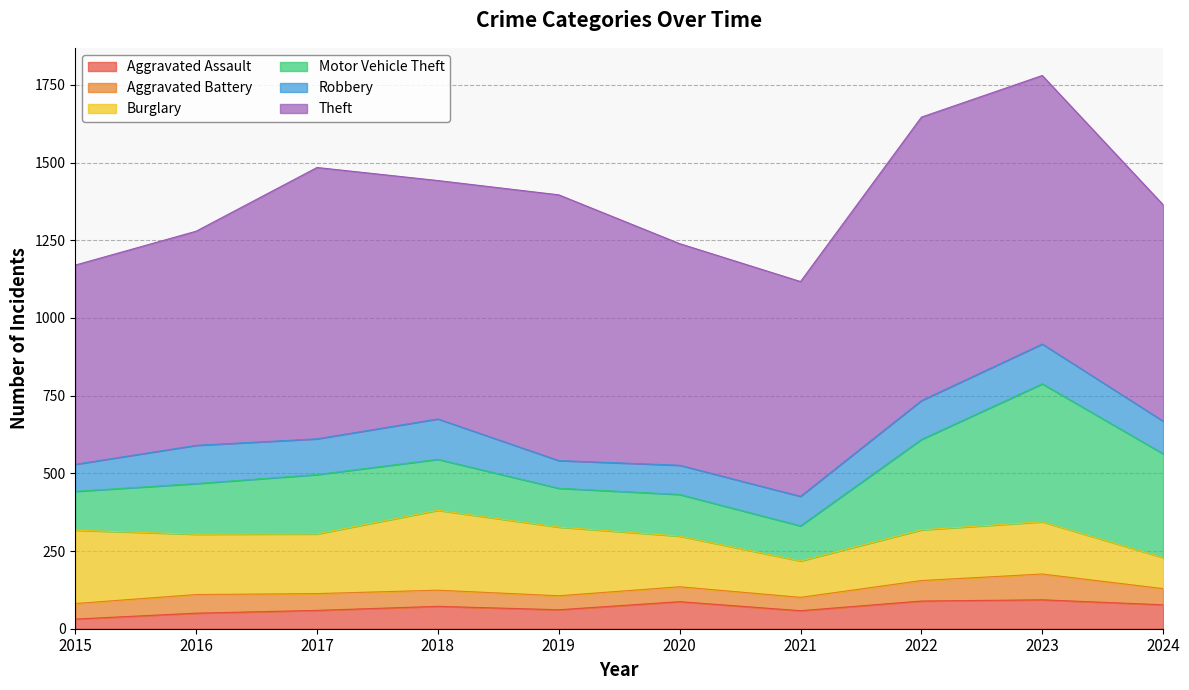

Where do Motor Vehicle Theft and Burglary first cross each other?

2021 and 2022